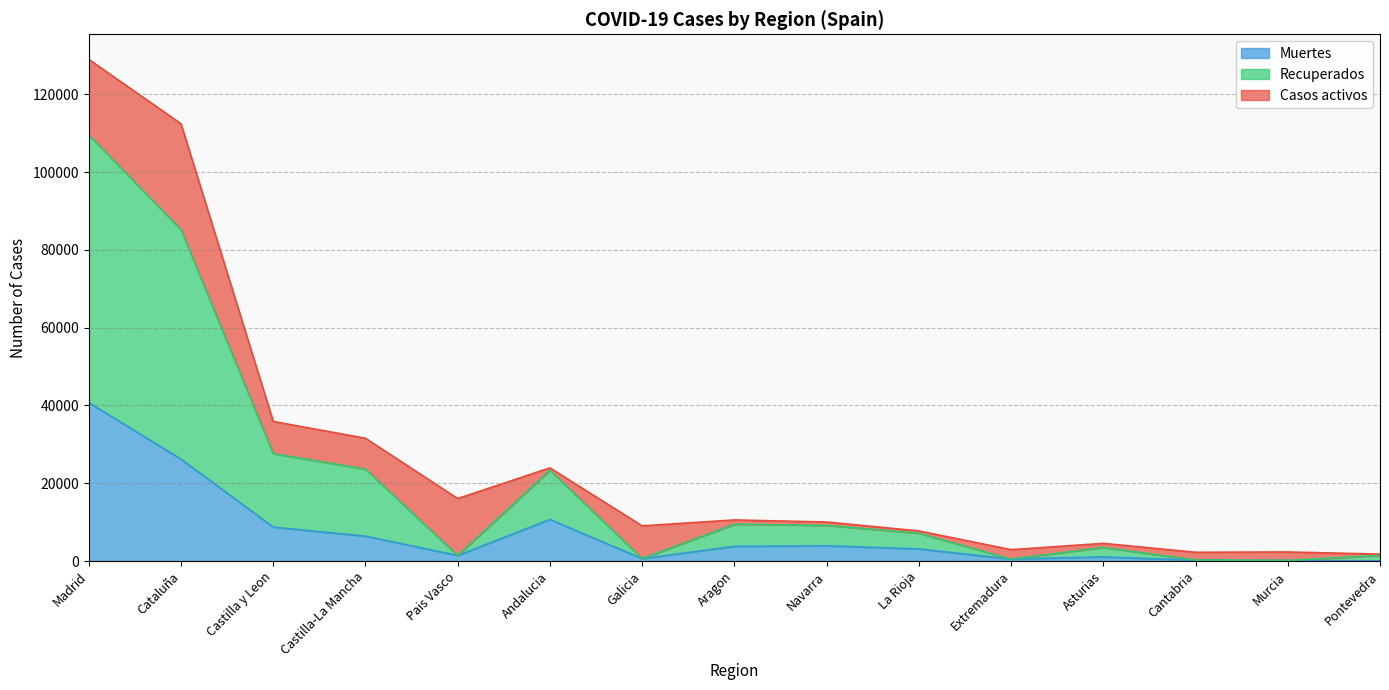

True or false: Muertes has a value of 3762 at Castilla y Leon.

False